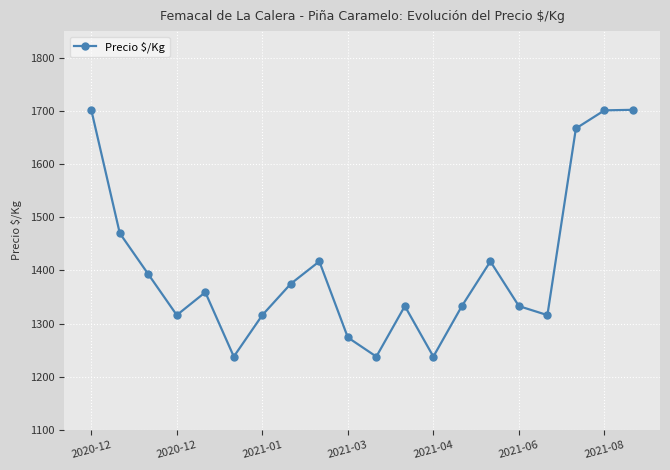

What is the value of the 13th point from the left?

1238